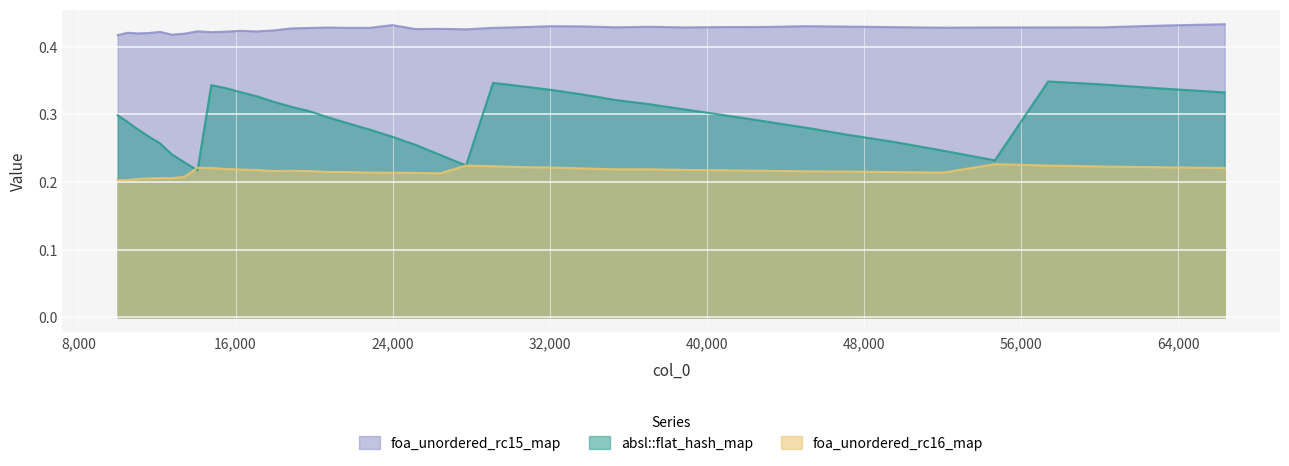

Which series has the widest spread of values?

absl::flat_hash_map